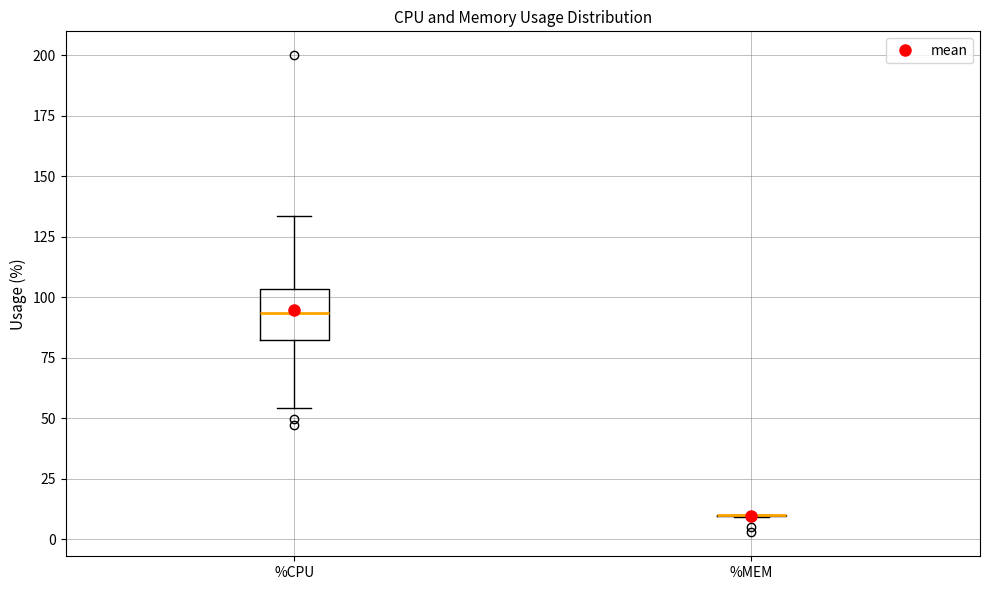

Reading left to right, transcribe this box plot: for each box, give where its median line is, the range the box spans, and where its two whiskers end, as read against the y-axis. The values are not printed on the chart, so give them approximately, as read against the axis.

%CPU: median 95, box 85 to 105, whiskers 55 to 135
%MEM: box collapsed to a line at 10, whiskers 10 to 10